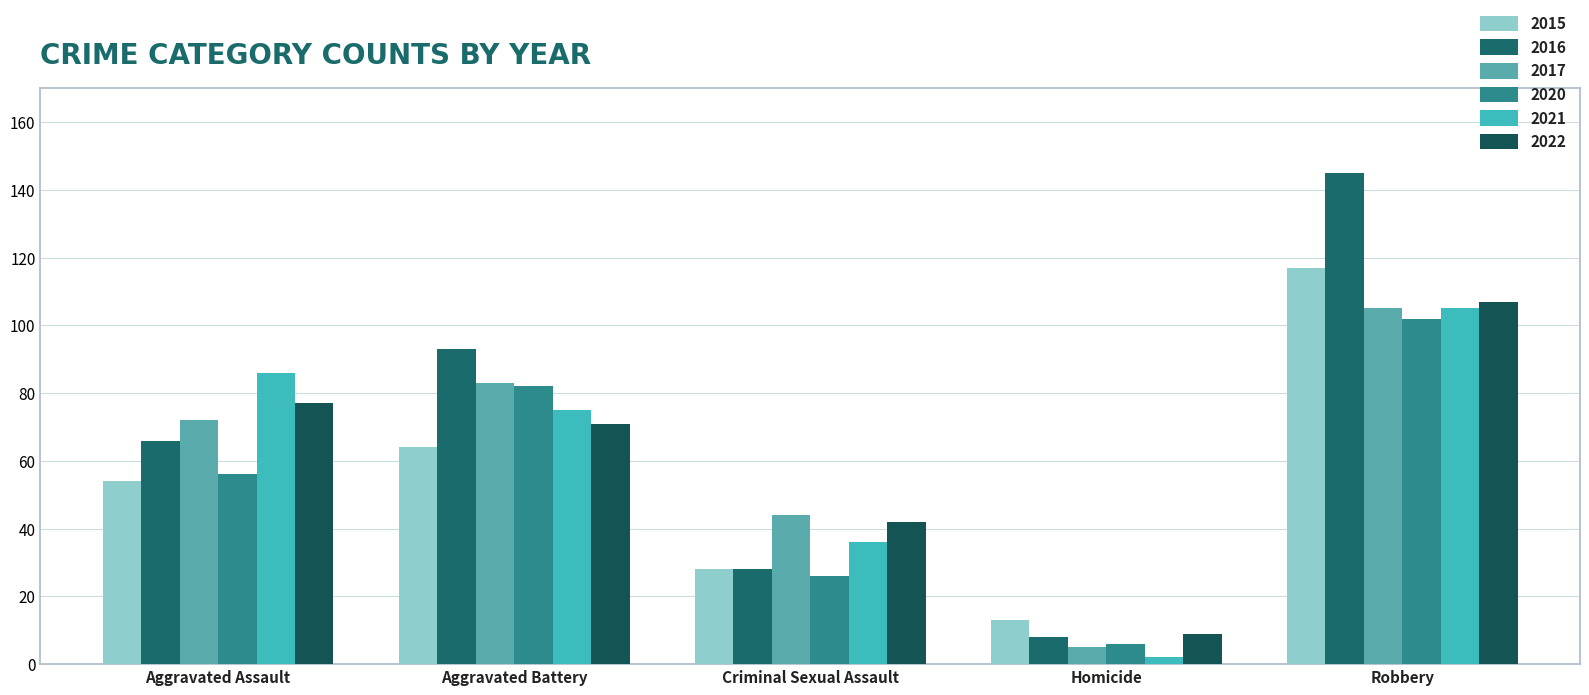

How many groups of bars are there?

5